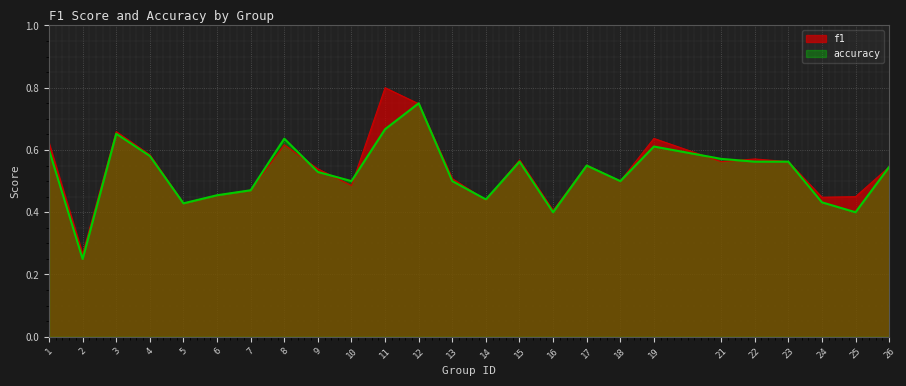

List the labels in order of f1 value, largest first.

11, 12, 3, 19, 1, 8, 4, 22, 15, 21, 23, 17, 26, 9, 13, 18, 10, 7, 6, 25, 24, 14, 5, 16, 2